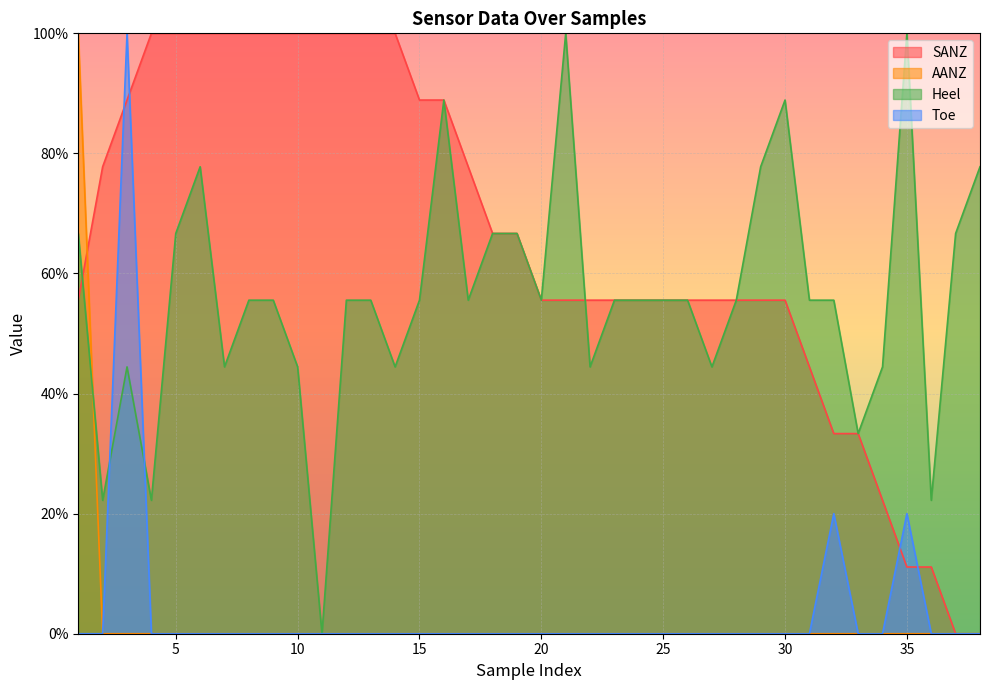

How many categories are shown in the chart?

38